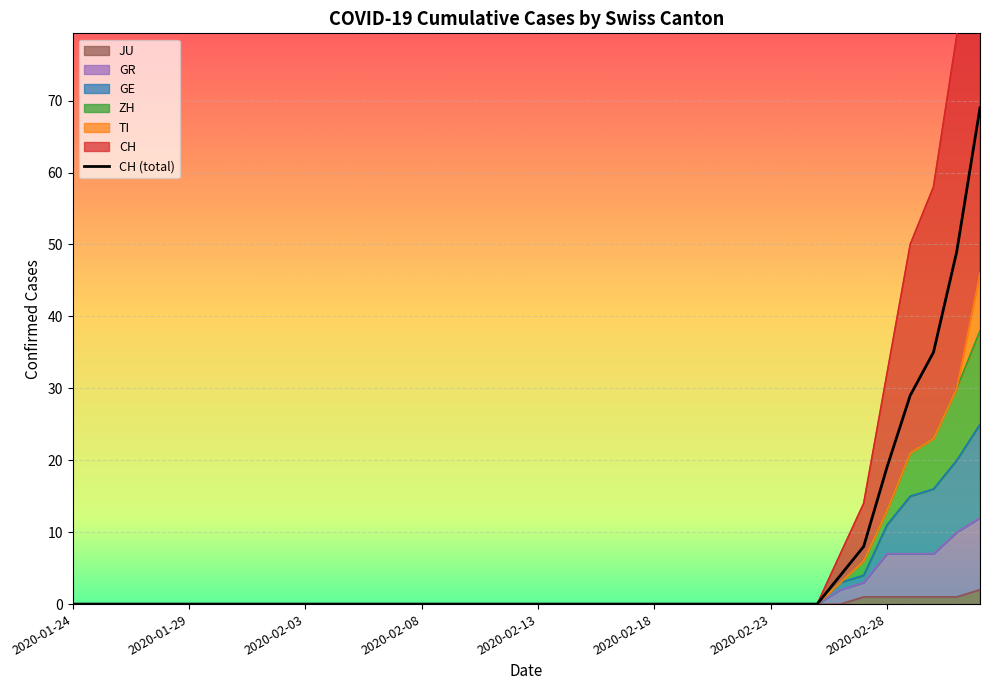

Between 2020-02-18 and 2020-02-20, which series saw the biggest shift?

CH